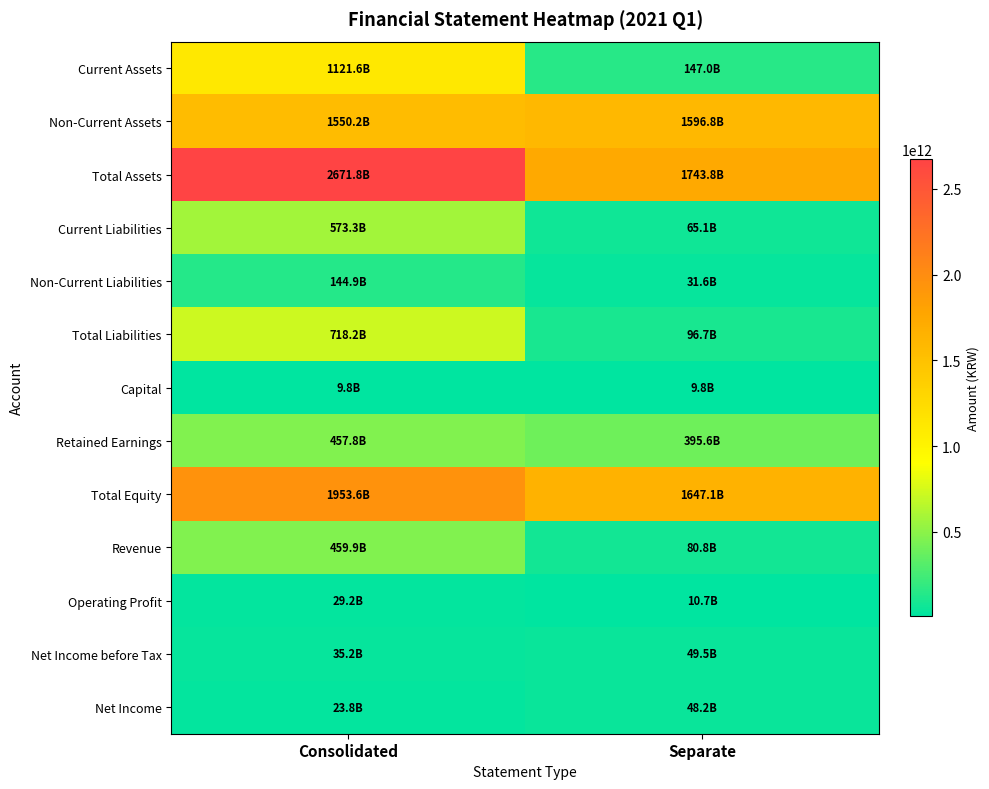

Reading right to left, what are all the values shown in this chart?

Current Assets: Separate=147040826864	Consolidated=1121602740980
Non-Current Assets: Separate=1596752597487	Consolidated=1550172286748
Total Assets: Separate=1743793424351	Consolidated=2671775027728
Current Liabilities: Separate=65133564380	Consolidated=573308978414
Non-Current Liabilities: Separate=31559153169	Consolidated=144891779265
Total Liabilities: Separate=96692717549	Consolidated=718200757679
Capital: Separate=9782512500	Consolidated=9782512500
Retained Earnings: Separate=395641529792	Consolidated=457782685916
Total Equity: Separate=1647100706802	Consolidated=1953574270049
Revenue: Separate=80800952153	Consolidated=459907436053
Operating Profit: Separate=10747289910	Consolidated=29156124019
Net Income before Tax: Separate=49544033036	Consolidated=35201918604
Net Income: Separate=48164302458	Consolidated=23849405292